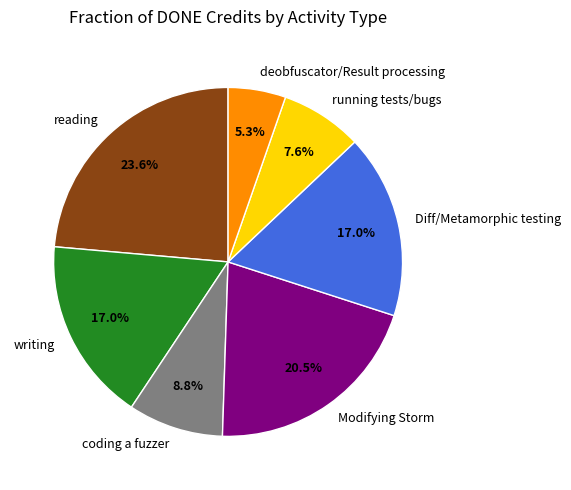

To the nearest percent, what is the average slice percentage?

14%